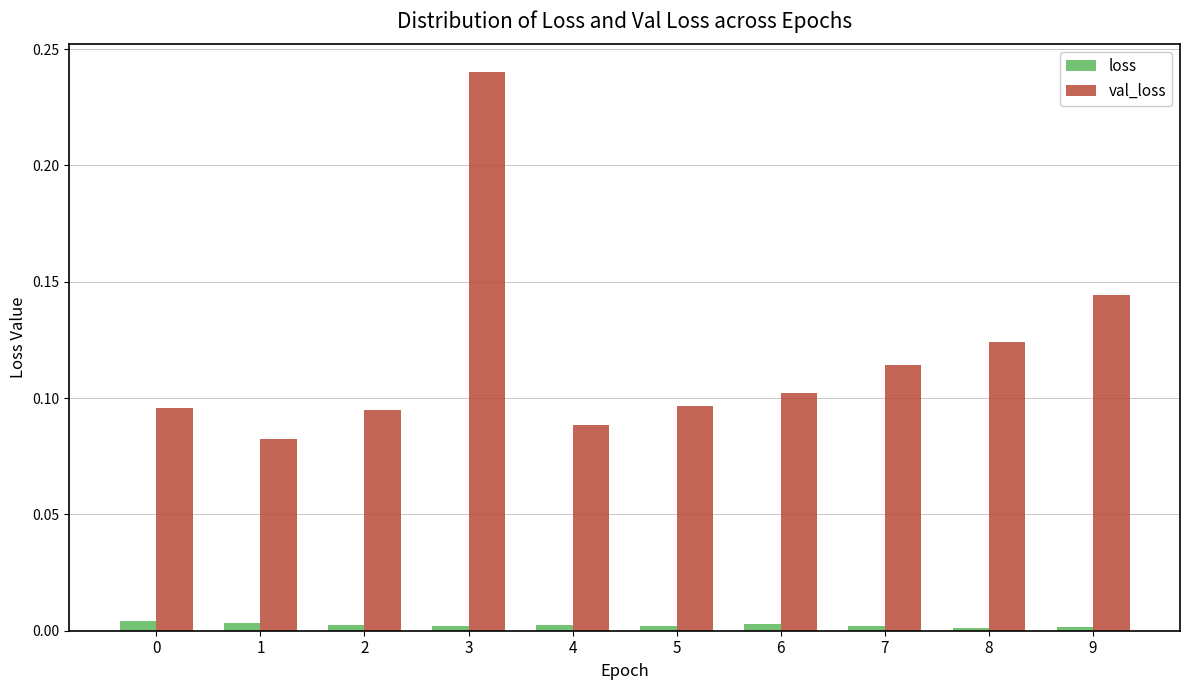

Which category has the lowest value in the val_loss series?

1